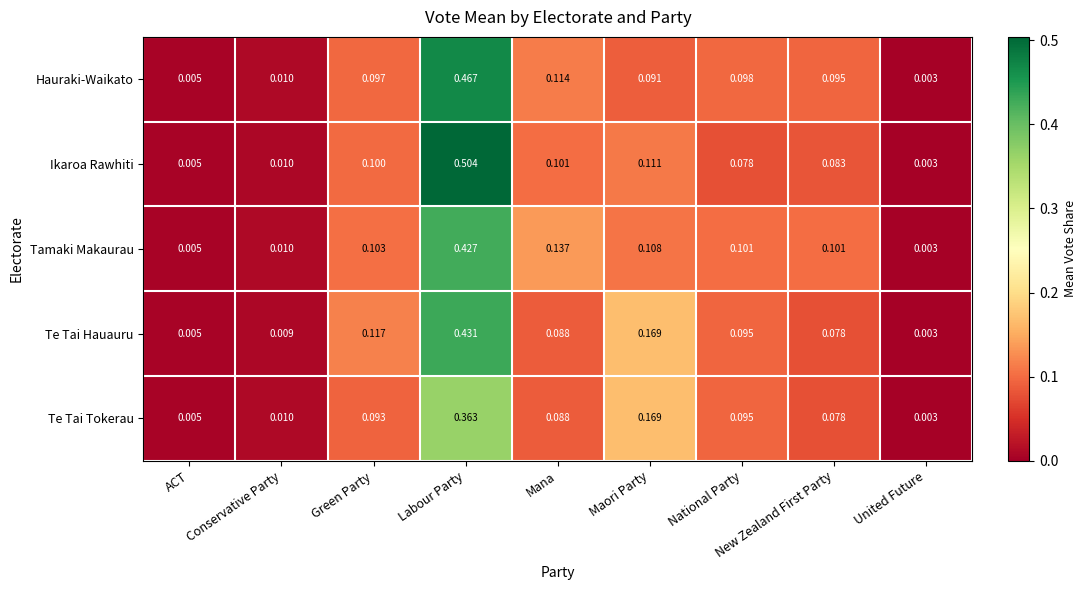

At which label does Ikaroa Rawhiti reach its minimum?

United Future